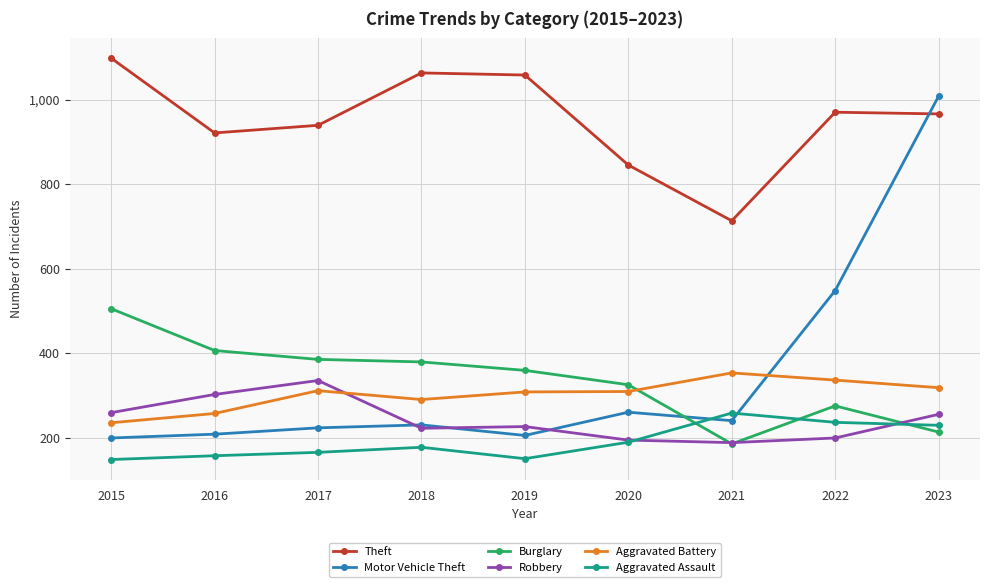

What is the highest value of the Motor Vehicle Theft series?

1008